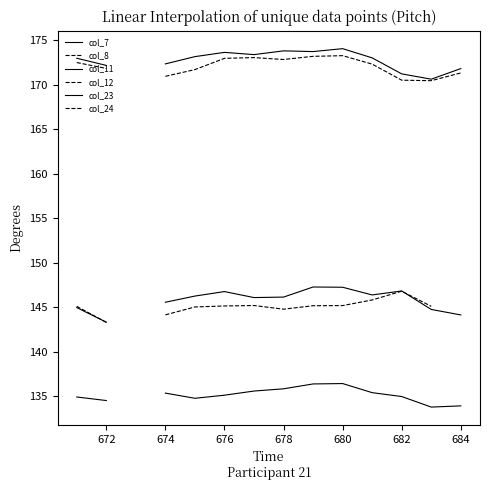

The col_24 series shows 280.4 at 12. True or false?

False